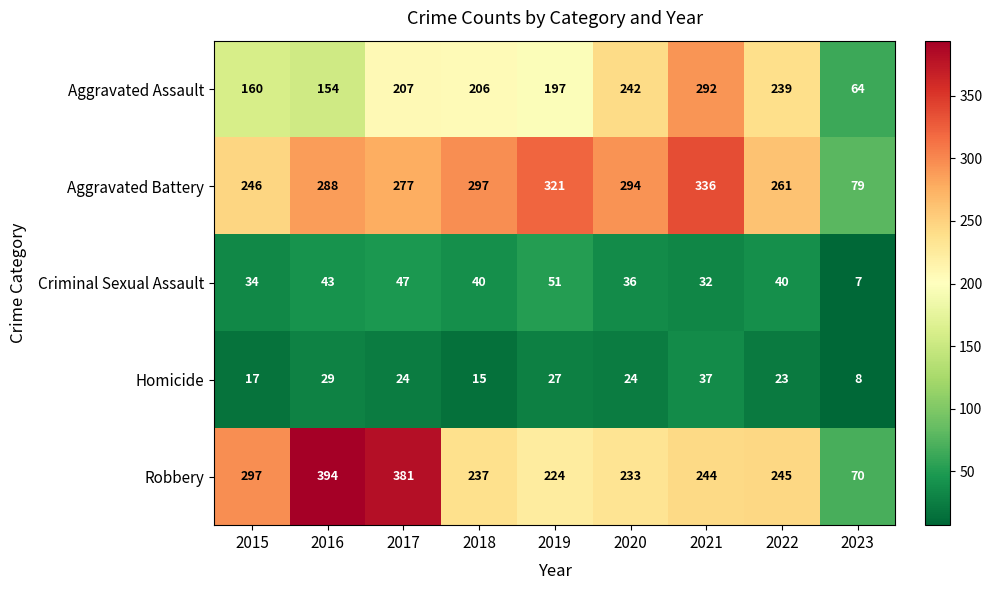

What is the maximum value for Homicide?

37